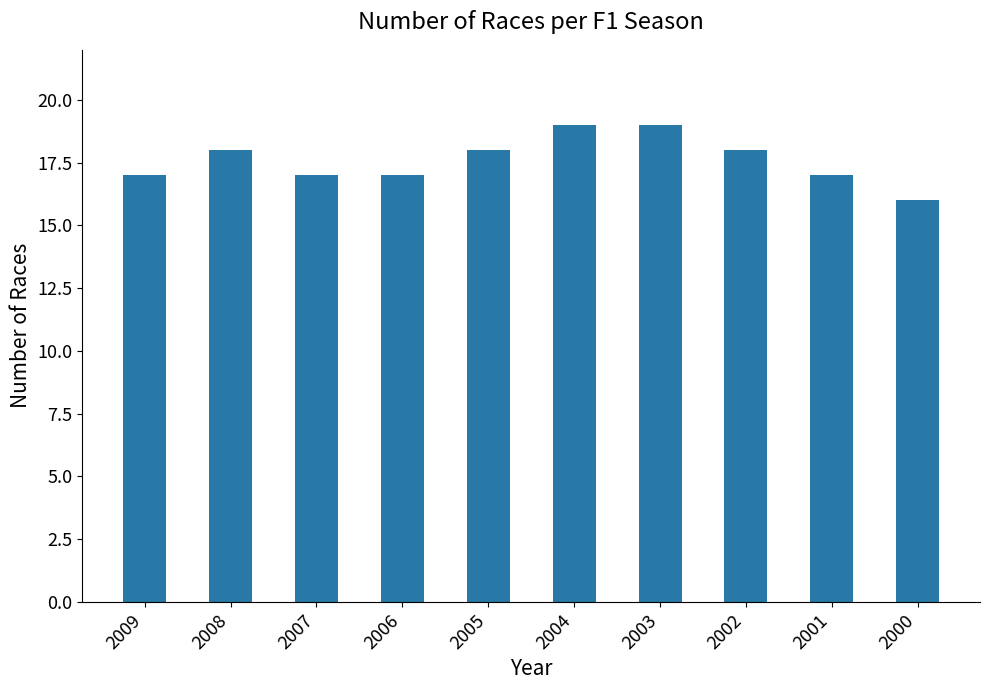

What is the difference between the second highest and minimum values?

3